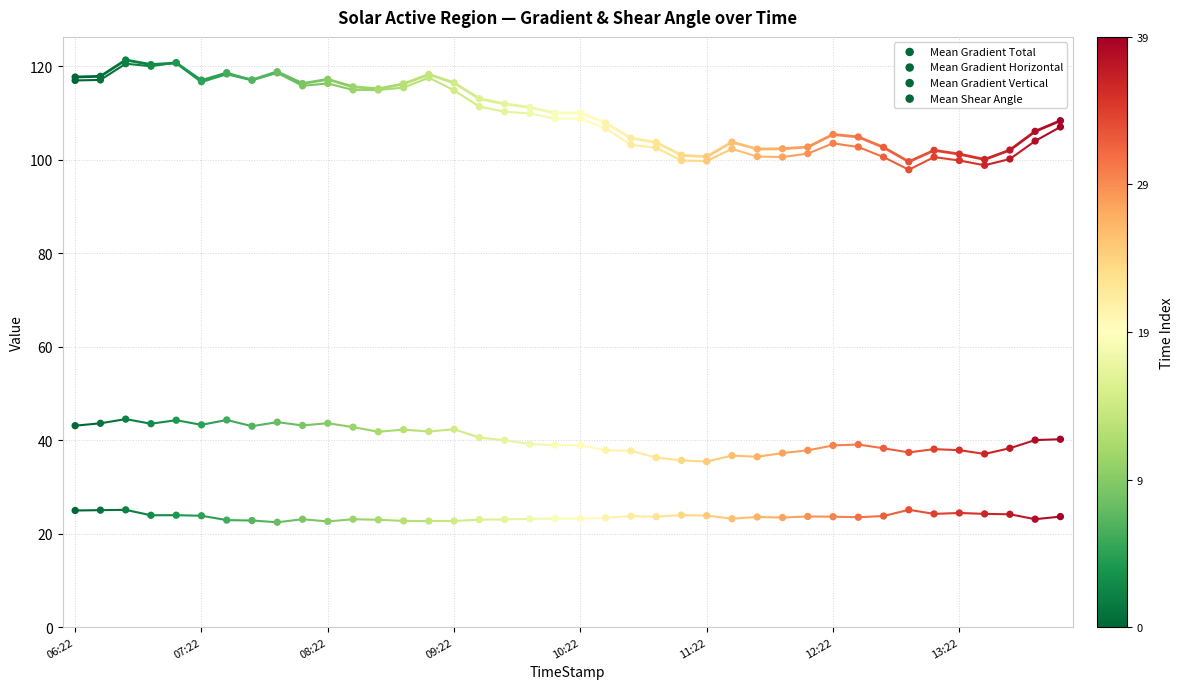

What are all the series names shown in the legend?

Mean Gradient Total, Mean Gradient Horizontal, Mean Gradient Vertical, Mean Shear Angle